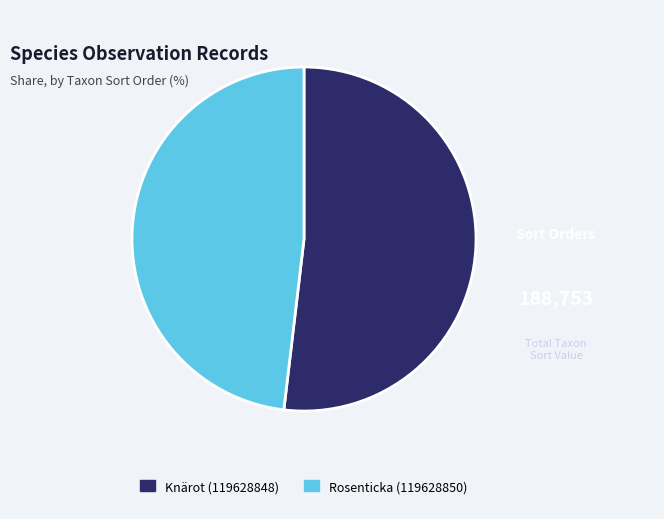

The Knärot (119628848) slice represents 45% of the pie. True or false?

False